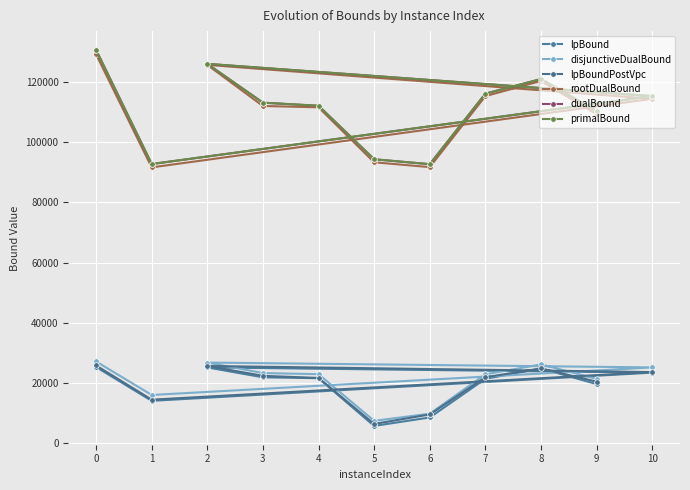

What is the value of the primalBound point at the 6th from the left?

94289.0